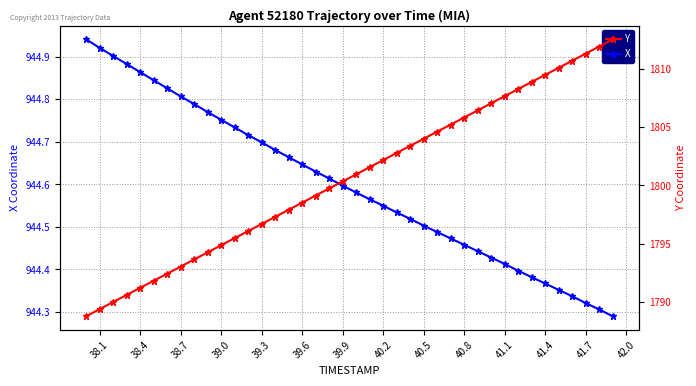

How many lines are shown in the chart?

2